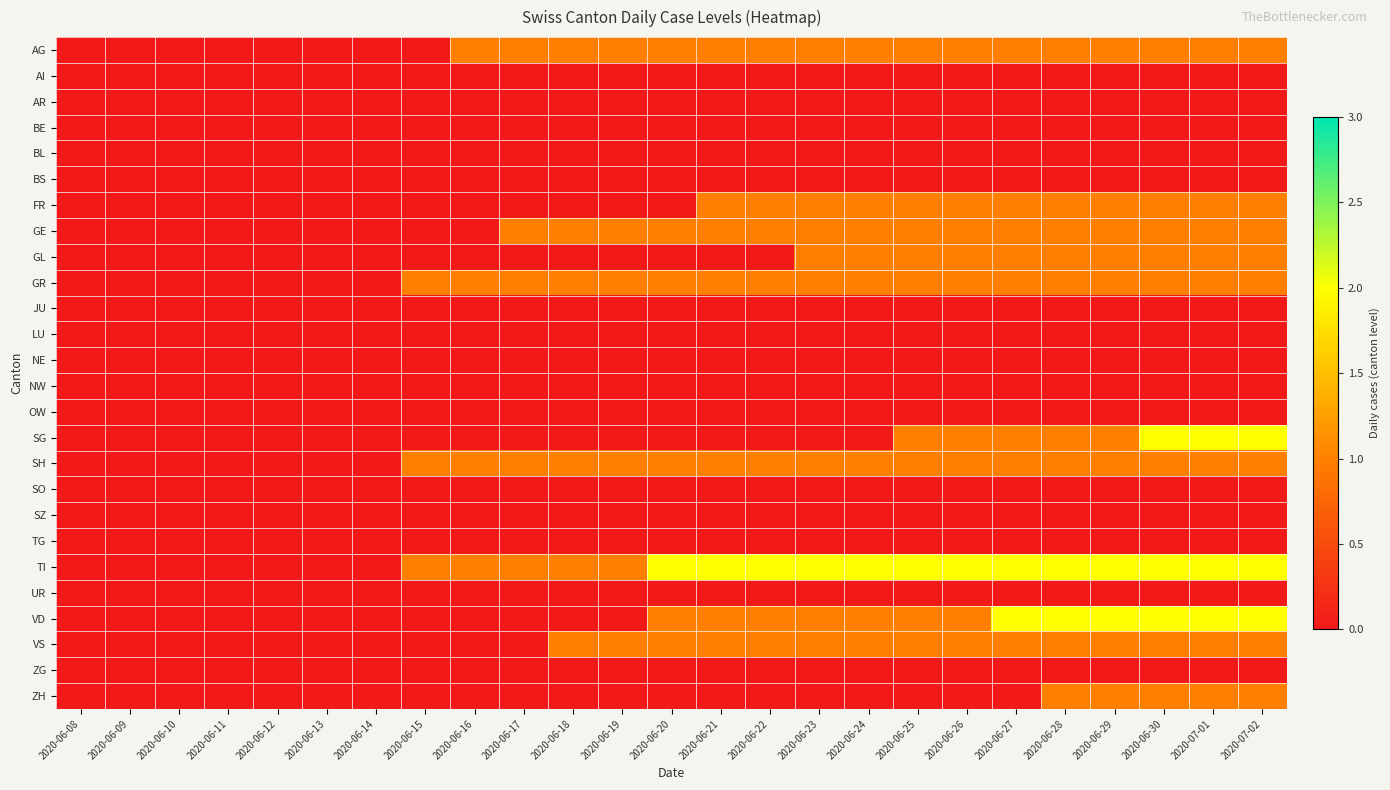

Reading left to right, what are all the values shown in this chart?

AG: 2020-06-08=0	2020-06-09=0	2020-06-10=0	2020-06-11=0	2020-06-12=0	2020-06-13=0	2020-06-14=0	2020-06-15=0	2020-06-16=1	2020-06-17=1	2020-06-18=1	2020-06-19=1	2020-06-20=1	2020-06-21=1	2020-06-22=1	2020-06-23=1	2020-06-24=1	2020-06-25=1	2020-06-26=1	2020-06-27=1	2020-06-28=1	2020-06-29=1	2020-06-30=1	2020-07-01=1	2020-07-02=1
AI: 2020-06-08=0	2020-06-09=0	2020-06-10=0	2020-06-11=0	2020-06-12=0	2020-06-13=0	2020-06-14=0	2020-06-15=0	2020-06-16=0	2020-06-17=0	2020-06-18=0	2020-06-19=0	2020-06-20=0	2020-06-21=0	2020-06-22=0	2020-06-23=0	2020-06-24=0	2020-06-25=0	2020-06-26=0	2020-06-27=0	2020-06-28=0	2020-06-29=0	2020-06-30=0	2020-07-01=0	2020-07-02=0
AR: 2020-06-08=0	2020-06-09=0	2020-06-10=0	2020-06-11=0	2020-06-12=0	2020-06-13=0	2020-06-14=0	2020-06-15=0	2020-06-16=0	2020-06-17=0	2020-06-18=0	2020-06-19=0	2020-06-20=0	2020-06-21=0	2020-06-22=0	2020-06-23=0	2020-06-24=0	2020-06-25=0	2020-06-26=0	2020-06-27=0	2020-06-28=0	2020-06-29=0	2020-06-30=0	2020-07-01=0	2020-07-02=0
BE: 2020-06-08=0	2020-06-09=0	2020-06-10=0	2020-06-11=0	2020-06-12=0	2020-06-13=0	2020-06-14=0	2020-06-15=0	2020-06-16=0	2020-06-17=0	2020-06-18=0	2020-06-19=0	2020-06-20=0	2020-06-21=0	2020-06-22=0	2020-06-23=0	2020-06-24=0	2020-06-25=0	2020-06-26=0	2020-06-27=0	2020-06-28=0	2020-06-29=0	2020-06-30=0	2020-07-01=0	2020-07-02=0
BL: 2020-06-08=0	2020-06-09=0	2020-06-10=0	2020-06-11=0	2020-06-12=0	2020-06-13=0	2020-06-14=0	2020-06-15=0	2020-06-16=0	2020-06-17=0	2020-06-18=0	2020-06-19=0	2020-06-20=0	2020-06-21=0	2020-06-22=0	2020-06-23=0	2020-06-24=0	2020-06-25=0	2020-06-26=0	2020-06-27=0	2020-06-28=0	2020-06-29=0	2020-06-30=0	2020-07-01=0	2020-07-02=0
BS: 2020-06-08=0	2020-06-09=0	2020-06-10=0	2020-06-11=0	2020-06-12=0	2020-06-13=0	2020-06-14=0	2020-06-15=0	2020-06-16=0	2020-06-17=0	2020-06-18=0	2020-06-19=0	2020-06-20=0	2020-06-21=0	2020-06-22=0	2020-06-23=0	2020-06-24=0	2020-06-25=0	2020-06-26=0	2020-06-27=0	2020-06-28=0	2020-06-29=0	2020-06-30=0	2020-07-01=0	2020-07-02=0
FR: 2020-06-08=0	2020-06-09=0	2020-06-10=0	2020-06-11=0	2020-06-12=0	2020-06-13=0	2020-06-14=0	2020-06-15=0	2020-06-16=0	2020-06-17=0	2020-06-18=0	2020-06-19=0	2020-06-20=0	2020-06-21=1	2020-06-22=1	2020-06-23=1	2020-06-24=1	2020-06-25=1	2020-06-26=1	2020-06-27=1	2020-06-28=1	2020-06-29=1	2020-06-30=1	2020-07-01=1	2020-07-02=1
GE: 2020-06-08=0	2020-06-09=0	2020-06-10=0	2020-06-11=0	2020-06-12=0	2020-06-13=0	2020-06-14=0	2020-06-15=0	2020-06-16=0	2020-06-17=1	2020-06-18=1	2020-06-19=1	2020-06-20=1	2020-06-21=1	2020-06-22=1	2020-06-23=1	2020-06-24=1	2020-06-25=1	2020-06-26=1	2020-06-27=1	2020-06-28=1	2020-06-29=1	2020-06-30=1	2020-07-01=1	2020-07-02=1
GL: 2020-06-08=0	2020-06-09=0	2020-06-10=0	2020-06-11=0	2020-06-12=0	2020-06-13=0	2020-06-14=0	2020-06-15=0	2020-06-16=0	2020-06-17=0	2020-06-18=0	2020-06-19=0	2020-06-20=0	2020-06-21=0	2020-06-22=0	2020-06-23=1	2020-06-24=1	2020-06-25=1	2020-06-26=1	2020-06-27=1	2020-06-28=1	2020-06-29=1	2020-06-30=1	2020-07-01=1	2020-07-02=1
GR: 2020-06-08=0	2020-06-09=0	2020-06-10=0	2020-06-11=0	2020-06-12=0	2020-06-13=0	2020-06-14=0	2020-06-15=1	2020-06-16=1	2020-06-17=1	2020-06-18=1	2020-06-19=1	2020-06-20=1	2020-06-21=1	2020-06-22=1	2020-06-23=1	2020-06-24=1	2020-06-25=1	2020-06-26=1	2020-06-27=1	2020-06-28=1	2020-06-29=1	2020-06-30=1	2020-07-01=1	2020-07-02=1
JU: 2020-06-08=0	2020-06-09=0	2020-06-10=0	2020-06-11=0	2020-06-12=0	2020-06-13=0	2020-06-14=0	2020-06-15=0	2020-06-16=0	2020-06-17=0	2020-06-18=0	2020-06-19=0	2020-06-20=0	2020-06-21=0	2020-06-22=0	2020-06-23=0	2020-06-24=0	2020-06-25=0	2020-06-26=0	2020-06-27=0	2020-06-28=0	2020-06-29=0	2020-06-30=0	2020-07-01=0	2020-07-02=0
LU: 2020-06-08=0	2020-06-09=0	2020-06-10=0	2020-06-11=0	2020-06-12=0	2020-06-13=0	2020-06-14=0	2020-06-15=0	2020-06-16=0	2020-06-17=0	2020-06-18=0	2020-06-19=0	2020-06-20=0	2020-06-21=0	2020-06-22=0	2020-06-23=0	2020-06-24=0	2020-06-25=0	2020-06-26=0	2020-06-27=0	2020-06-28=0	2020-06-29=0	2020-06-30=0	2020-07-01=0	2020-07-02=0
NE: 2020-06-08=0	2020-06-09=0	2020-06-10=0	2020-06-11=0	2020-06-12=0	2020-06-13=0	2020-06-14=0	2020-06-15=0	2020-06-16=0	2020-06-17=0	2020-06-18=0	2020-06-19=0	2020-06-20=0	2020-06-21=0	2020-06-22=0	2020-06-23=0	2020-06-24=0	2020-06-25=0	2020-06-26=0	2020-06-27=0	2020-06-28=0	2020-06-29=0	2020-06-30=0	2020-07-01=0	2020-07-02=0
NW: 2020-06-08=0	2020-06-09=0	2020-06-10=0	2020-06-11=0	2020-06-12=0	2020-06-13=0	2020-06-14=0	2020-06-15=0	2020-06-16=0	2020-06-17=0	2020-06-18=0	2020-06-19=0	2020-06-20=0	2020-06-21=0	2020-06-22=0	2020-06-23=0	2020-06-24=0	2020-06-25=0	2020-06-26=0	2020-06-27=0	2020-06-28=0	2020-06-29=0	2020-06-30=0	2020-07-01=0	2020-07-02=0
OW: 2020-06-08=0	2020-06-09=0	2020-06-10=0	2020-06-11=0	2020-06-12=0	2020-06-13=0	2020-06-14=0	2020-06-15=0	2020-06-16=0	2020-06-17=0	2020-06-18=0	2020-06-19=0	2020-06-20=0	2020-06-21=0	2020-06-22=0	2020-06-23=0	2020-06-24=0	2020-06-25=0	2020-06-26=0	2020-06-27=0	2020-06-28=0	2020-06-29=0	2020-06-30=0	2020-07-01=0	2020-07-02=0
SG: 2020-06-08=0	2020-06-09=0	2020-06-10=0	2020-06-11=0	2020-06-12=0	2020-06-13=0	2020-06-14=0	2020-06-15=0	2020-06-16=0	2020-06-17=0	2020-06-18=0	2020-06-19=0	2020-06-20=0	2020-06-21=0	2020-06-22=0	2020-06-23=0	2020-06-24=0	2020-06-25=1	2020-06-26=1	2020-06-27=1	2020-06-28=1	2020-06-29=1	2020-06-30=2	2020-07-01=2	2020-07-02=2
SH: 2020-06-08=0	2020-06-09=0	2020-06-10=0	2020-06-11=0	2020-06-12=0	2020-06-13=0	2020-06-14=0	2020-06-15=1	2020-06-16=1	2020-06-17=1	2020-06-18=1	2020-06-19=1	2020-06-20=1	2020-06-21=1	2020-06-22=1	2020-06-23=1	2020-06-24=1	2020-06-25=1	2020-06-26=1	2020-06-27=1	2020-06-28=1	2020-06-29=1	2020-06-30=1	2020-07-01=1	2020-07-02=1
SO: 2020-06-08=0	2020-06-09=0	2020-06-10=0	2020-06-11=0	2020-06-12=0	2020-06-13=0	2020-06-14=0	2020-06-15=0	2020-06-16=0	2020-06-17=0	2020-06-18=0	2020-06-19=0	2020-06-20=0	2020-06-21=0	2020-06-22=0	2020-06-23=0	2020-06-24=0	2020-06-25=0	2020-06-26=0	2020-06-27=0	2020-06-28=0	2020-06-29=0	2020-06-30=0	2020-07-01=0	2020-07-02=0
SZ: 2020-06-08=0	2020-06-09=0	2020-06-10=0	2020-06-11=0	2020-06-12=0	2020-06-13=0	2020-06-14=0	2020-06-15=0	2020-06-16=0	2020-06-17=0	2020-06-18=0	2020-06-19=0	2020-06-20=0	2020-06-21=0	2020-06-22=0	2020-06-23=0	2020-06-24=0	2020-06-25=0	2020-06-26=0	2020-06-27=0	2020-06-28=0	2020-06-29=0	2020-06-30=0	2020-07-01=0	2020-07-02=0
TG: 2020-06-08=0	2020-06-09=0	2020-06-10=0	2020-06-11=0	2020-06-12=0	2020-06-13=0	2020-06-14=0	2020-06-15=0	2020-06-16=0	2020-06-17=0	2020-06-18=0	2020-06-19=0	2020-06-20=0	2020-06-21=0	2020-06-22=0	2020-06-23=0	2020-06-24=0	2020-06-25=0	2020-06-26=0	2020-06-27=0	2020-06-28=0	2020-06-29=0	2020-06-30=0	2020-07-01=0	2020-07-02=0
TI: 2020-06-08=0	2020-06-09=0	2020-06-10=0	2020-06-11=0	2020-06-12=0	2020-06-13=0	2020-06-14=0	2020-06-15=1	2020-06-16=1	2020-06-17=1	2020-06-18=1	2020-06-19=1	2020-06-20=2	2020-06-21=2	2020-06-22=2	2020-06-23=2	2020-06-24=2	2020-06-25=2	2020-06-26=2	2020-06-27=2	2020-06-28=2	2020-06-29=2	2020-06-30=2	2020-07-01=2	2020-07-02=2
UR: 2020-06-08=0	2020-06-09=0	2020-06-10=0	2020-06-11=0	2020-06-12=0	2020-06-13=0	2020-06-14=0	2020-06-15=0	2020-06-16=0	2020-06-17=0	2020-06-18=0	2020-06-19=0	2020-06-20=0	2020-06-21=0	2020-06-22=0	2020-06-23=0	2020-06-24=0	2020-06-25=0	2020-06-26=0	2020-06-27=0	2020-06-28=0	2020-06-29=0	2020-06-30=0	2020-07-01=0	2020-07-02=0
VD: 2020-06-08=0	2020-06-09=0	2020-06-10=0	2020-06-11=0	2020-06-12=0	2020-06-13=0	2020-06-14=0	2020-06-15=0	2020-06-16=0	2020-06-17=0	2020-06-18=0	2020-06-19=0	2020-06-20=1	2020-06-21=1	2020-06-22=1	2020-06-23=1	2020-06-24=1	2020-06-25=1	2020-06-26=1	2020-06-27=2	2020-06-28=2	2020-06-29=2	2020-06-30=2	2020-07-01=2	2020-07-02=2
VS: 2020-06-08=0	2020-06-09=0	2020-06-10=0	2020-06-11=0	2020-06-12=0	2020-06-13=0	2020-06-14=0	2020-06-15=0	2020-06-16=0	2020-06-17=0	2020-06-18=1	2020-06-19=1	2020-06-20=1	2020-06-21=1	2020-06-22=1	2020-06-23=1	2020-06-24=1	2020-06-25=1	2020-06-26=1	2020-06-27=1	2020-06-28=1	2020-06-29=1	2020-06-30=1	2020-07-01=1	2020-07-02=1
ZG: 2020-06-08=0	2020-06-09=0	2020-06-10=0	2020-06-11=0	2020-06-12=0	2020-06-13=0	2020-06-14=0	2020-06-15=0	2020-06-16=0	2020-06-17=0	2020-06-18=0	2020-06-19=0	2020-06-20=0	2020-06-21=0	2020-06-22=0	2020-06-23=0	2020-06-24=0	2020-06-25=0	2020-06-26=0	2020-06-27=0	2020-06-28=0	2020-06-29=0	2020-06-30=0	2020-07-01=0	2020-07-02=0
ZH: 2020-06-08=0	2020-06-09=0	2020-06-10=0	2020-06-11=0	2020-06-12=0	2020-06-13=0	2020-06-14=0	2020-06-15=0	2020-06-16=0	2020-06-17=0	2020-06-18=0	2020-06-19=0	2020-06-20=0	2020-06-21=0	2020-06-22=0	2020-06-23=0	2020-06-24=0	2020-06-25=0	2020-06-26=0	2020-06-27=0	2020-06-28=1	2020-06-29=1	2020-06-30=1	2020-07-01=1	2020-07-02=1